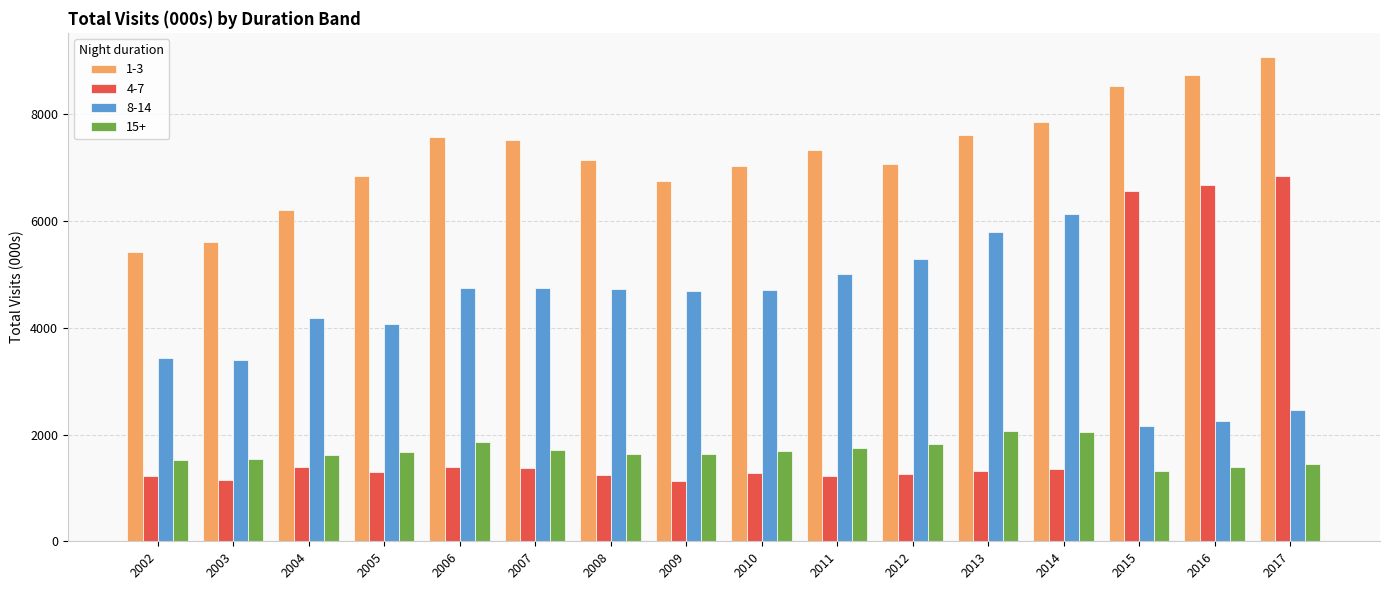

What is the difference between the maximum and second lowest values in the 1-3 series?

3461.7